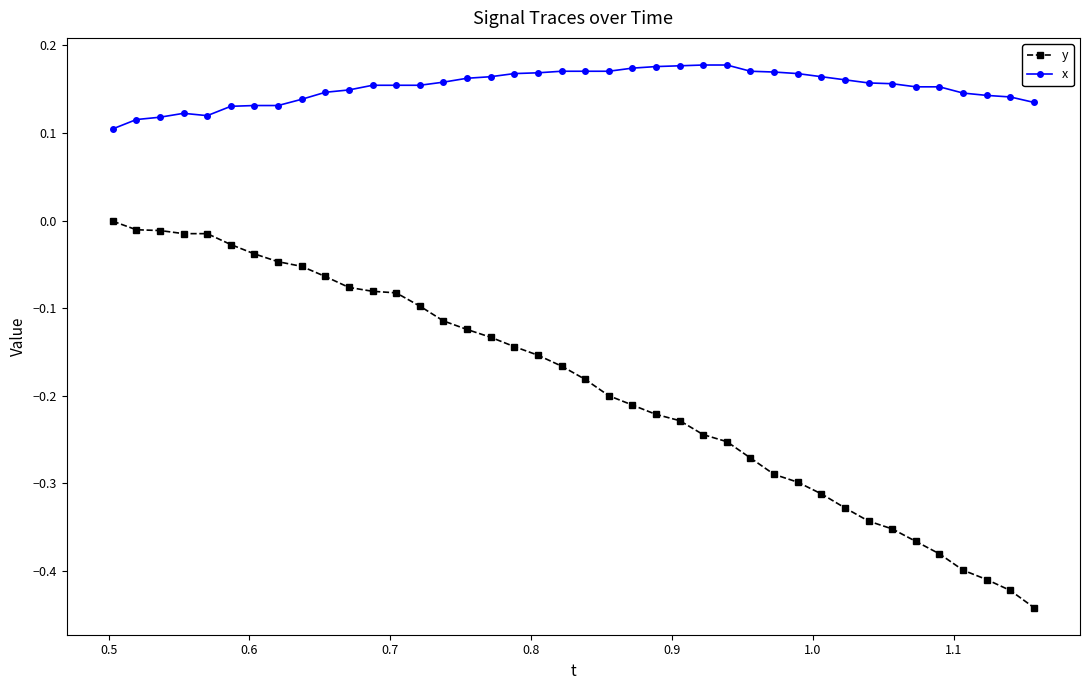

Rank the series by their maximum value, from highest to lowest.

x, y